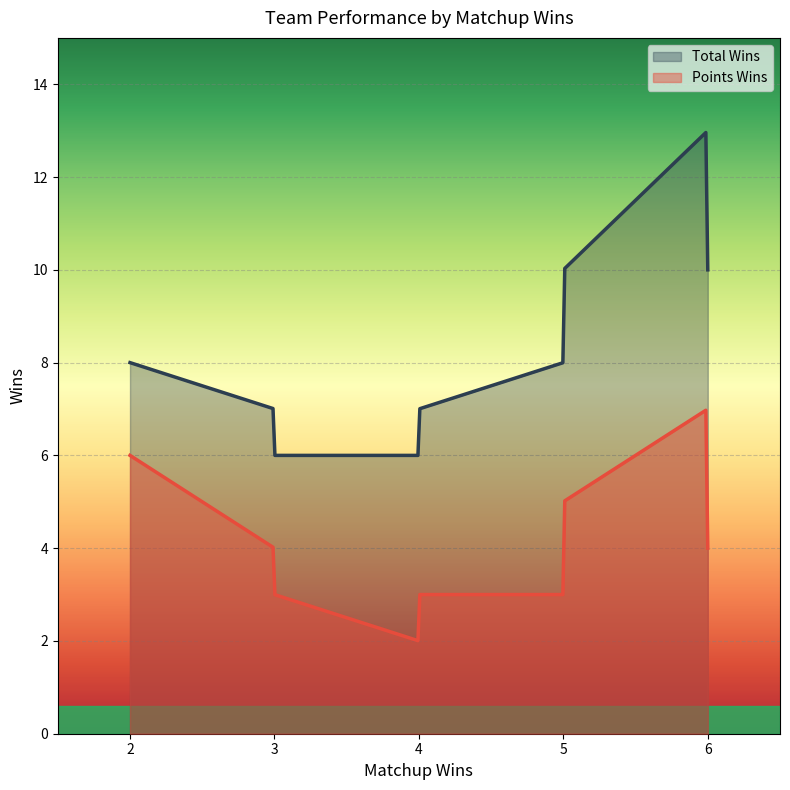

Which series has the largest range (max minus min)?

Total Wins